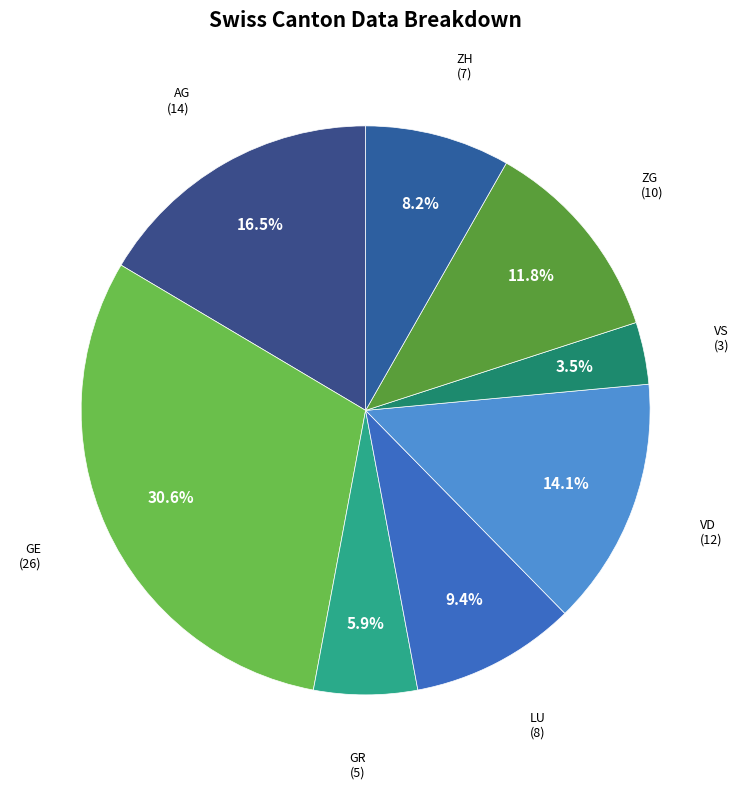

What is the ratio of the value at AG to the value at VD?

1.2